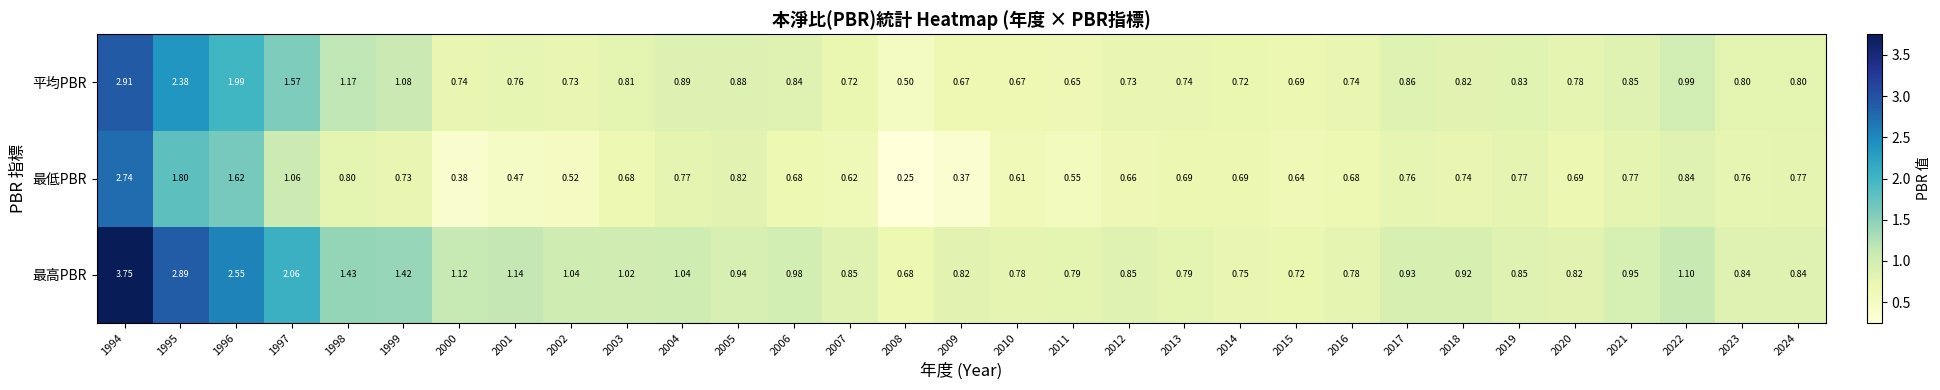

At which category does the chart reach its peak across all series?

1994